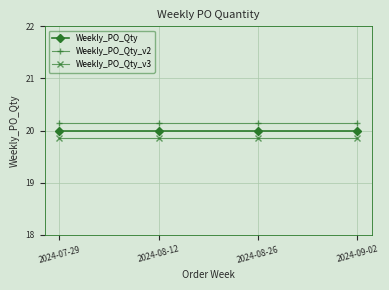

What is the approximate value of Weekly_PO_Qty_v2 at 2024-07-29?

20.1